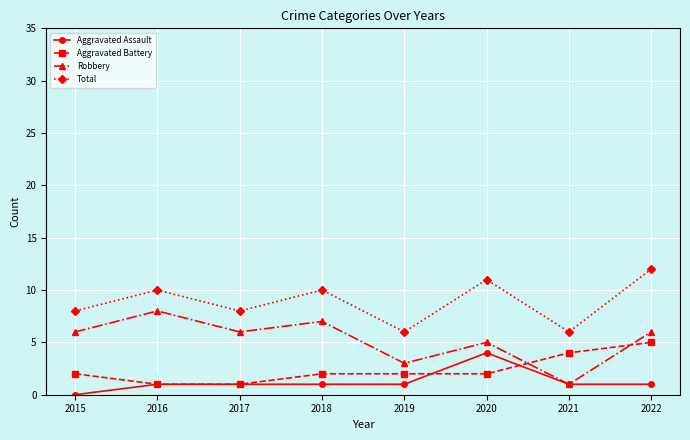

What is the spread (max minus min) of values at 2018?

9